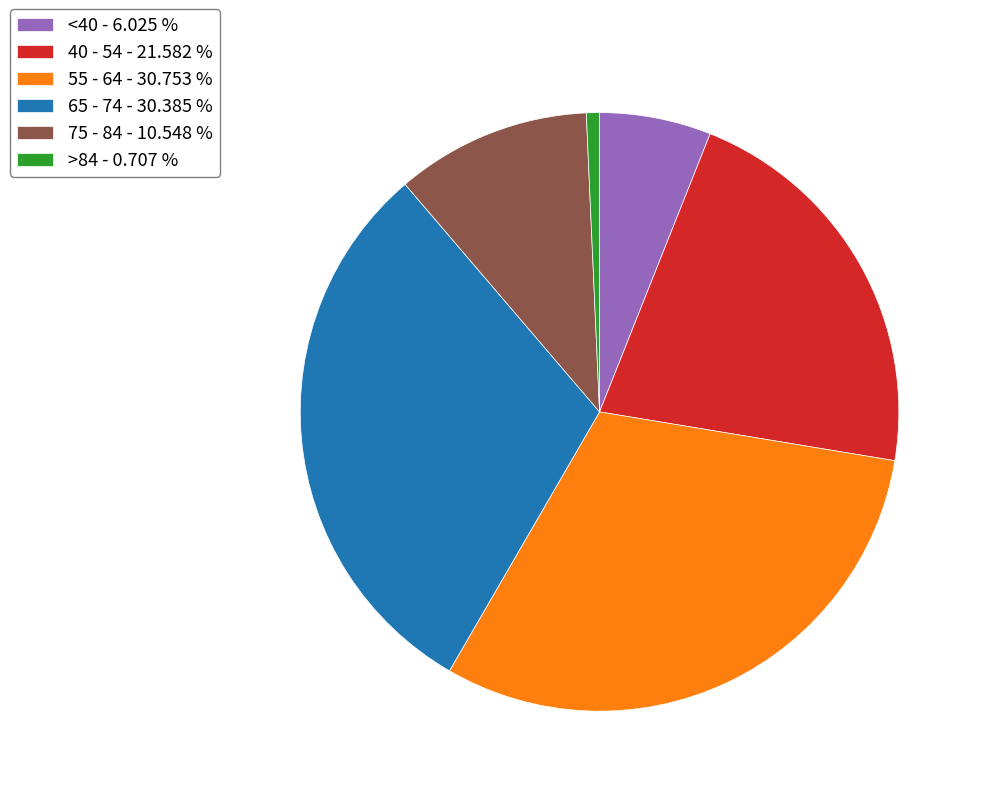

What is the ratio of the value at 65 - 74 - 30.385 % to the value at 40 - 54 - 21.582 %?

1.4